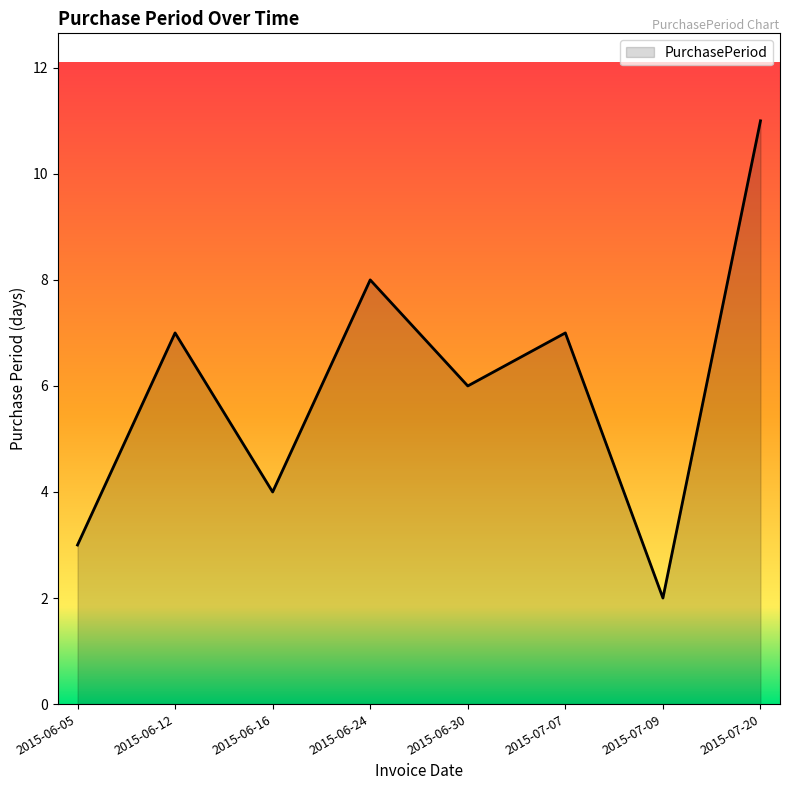

How many interior local peaks (higher than both neighbors) does the data have?

3